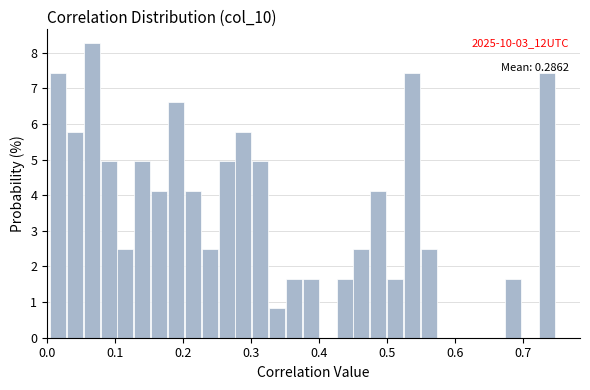

Around what value on the x-axis is the tallest bar? Give the approximate position of its centre, as read against the axis.

0.07